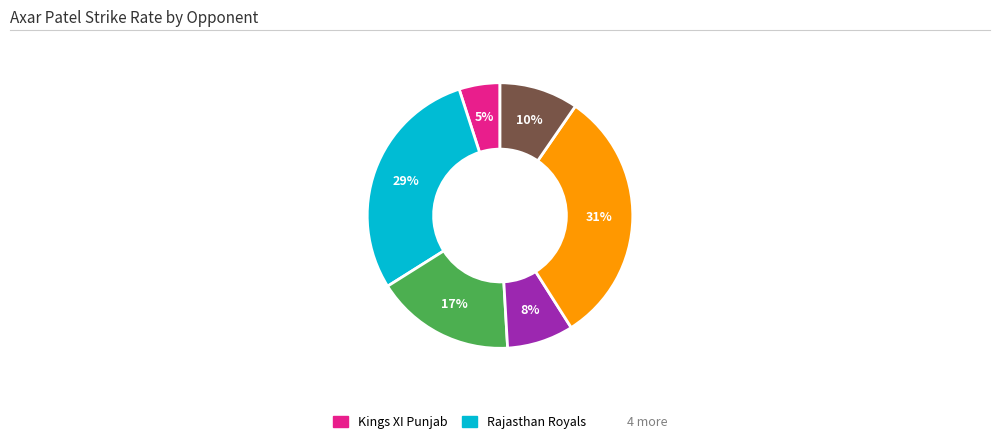

Is there any slice that represents more than half of the pie?

No